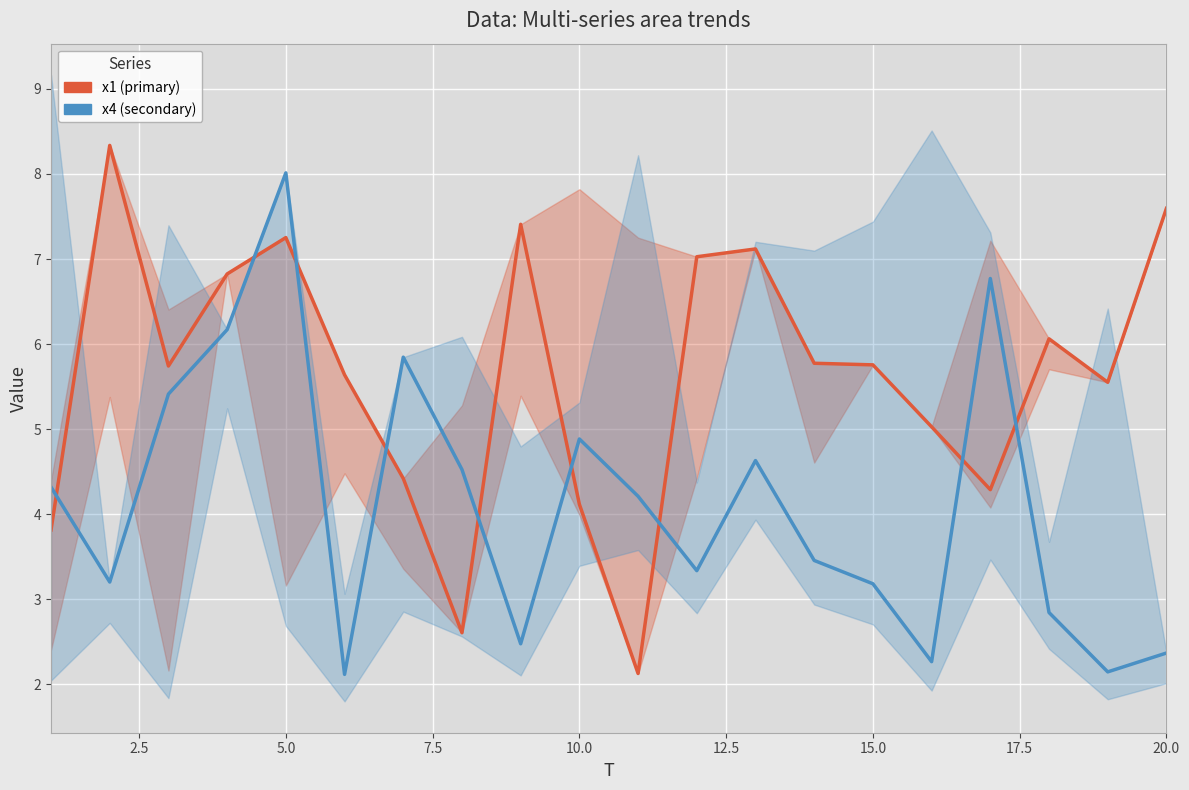

True or false: x4 (secondary) and x1 (primary) cross at least once.

True